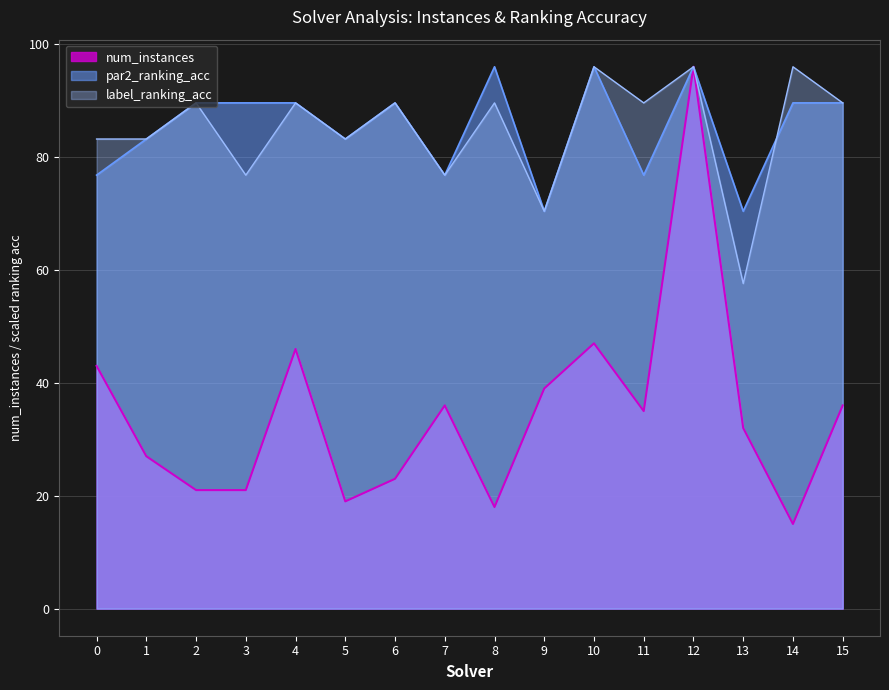

How many series are shown in this chart?

3